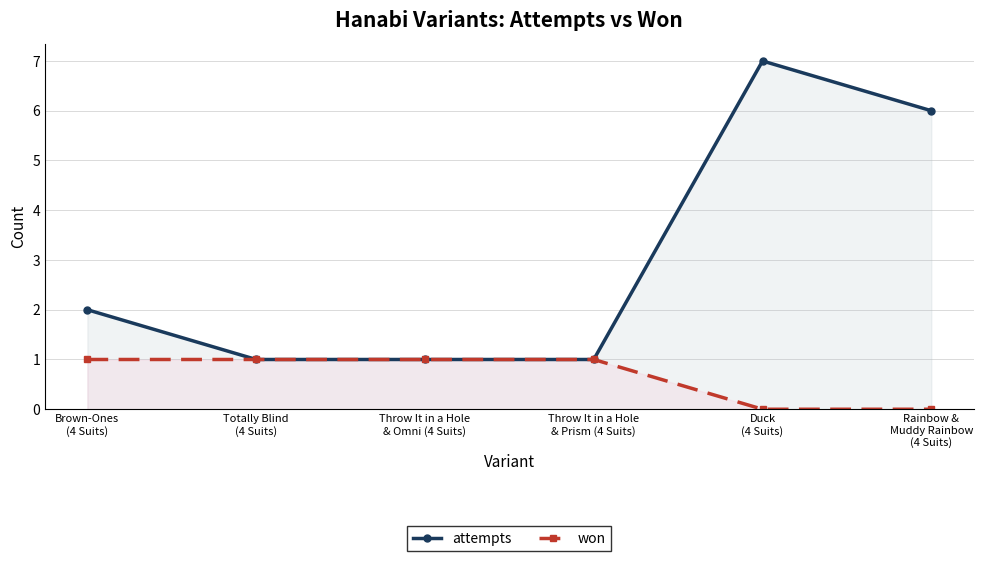

Between Throw It in a Hole
& Prism (4 Suits) and Rainbow &
Muddy Rainbow
(4 Suits), which series saw the biggest shift?

attempts